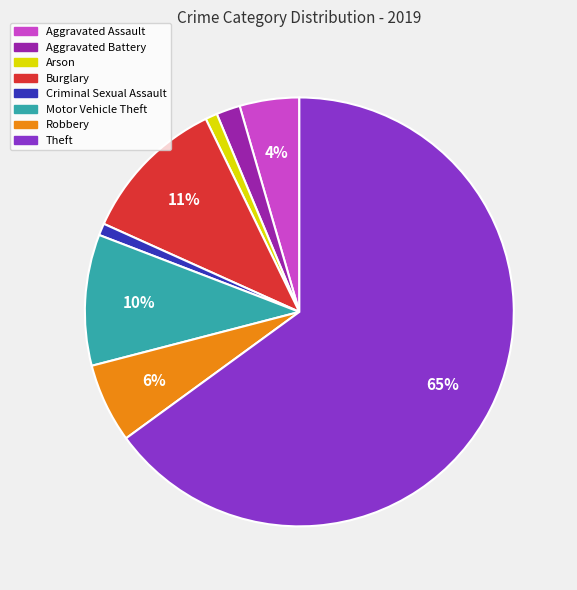

Is there a majority slice in this chart?

Yes